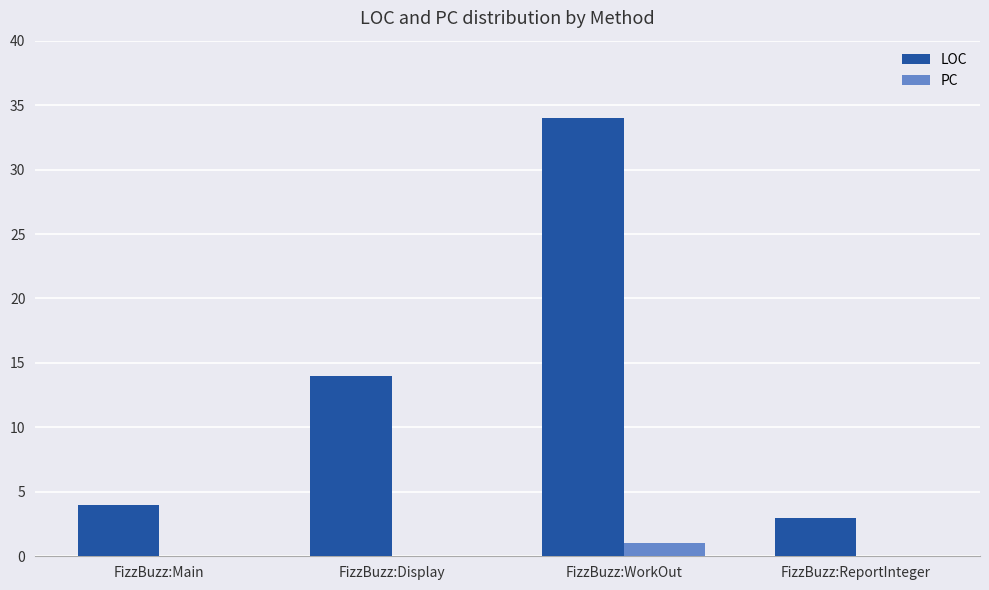

What is the sum of all PC values?

1